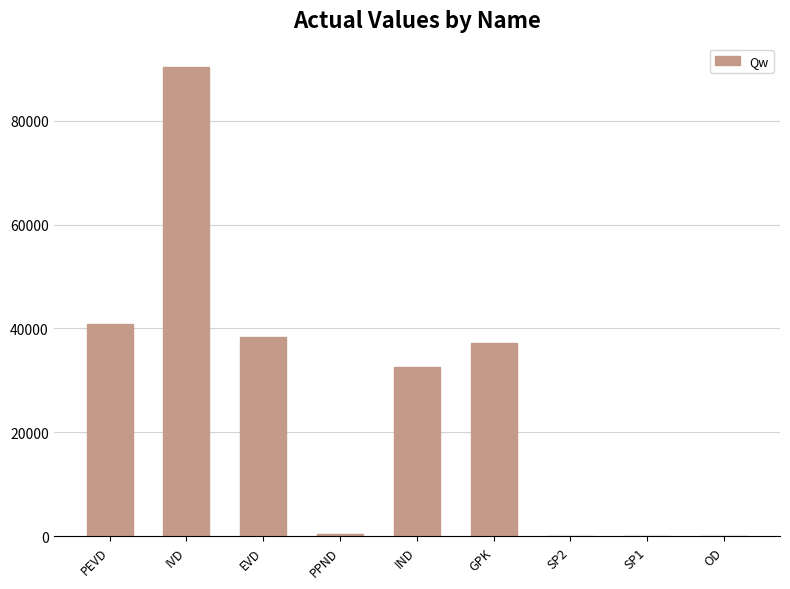

The chart shows a value of 48296.3 at IND. True or false?

False